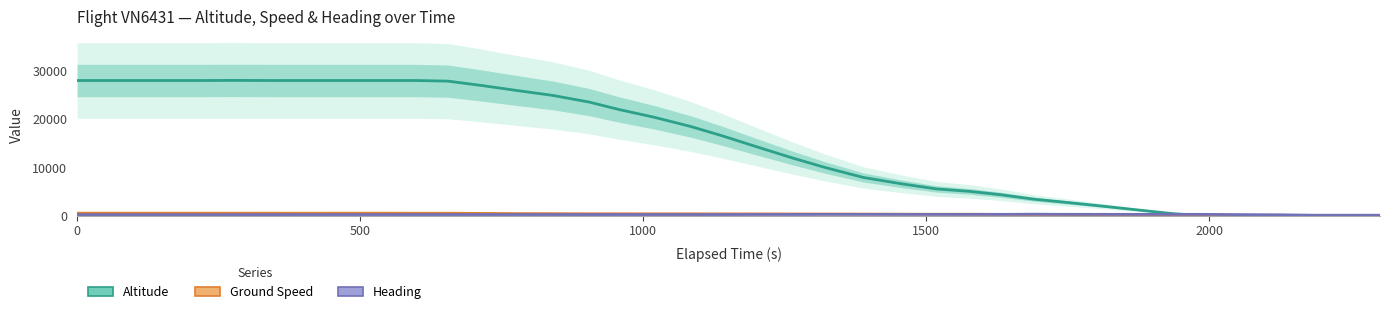

Reading left to right, list all the values displayed in this chart.

Altitude: 28000	28000	28000	28000	28000	28025	28000	28000	28000	28000	28000	27875	26950	25900	24900	23525	22000	20400	18475	16600	14100	11900	9950	7900	6575	5525	5000	4300	3400	2750	2000	1175	375	0	0	0	0	0	0	0
Ground Speed: 491	489	487	488	488	487	486	483	487	488	477	479	440	403	389	366	363	352	351	342	335	327	314	300	277	264	266	246	214	203	162	141	145	90	13	12	16	23	6	6
Heading: 181	181	181	181	181	181	191	201	203	203	203	203	203	203	203	203	203	203	203	203	225	225	244	244	244	244	244	244	280	254	249	248	249	247	202	157	70	70	70	70